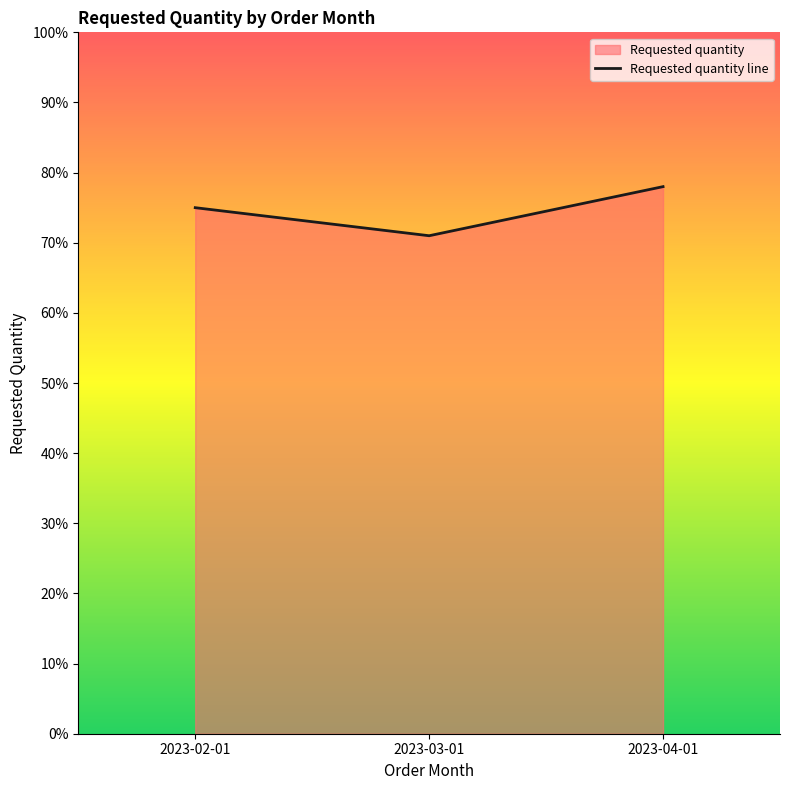

Reading right to left, what are all the values shown in this chart?

2023-04-01=0.8	2023-03-01=0.7	2023-02-01=0.8